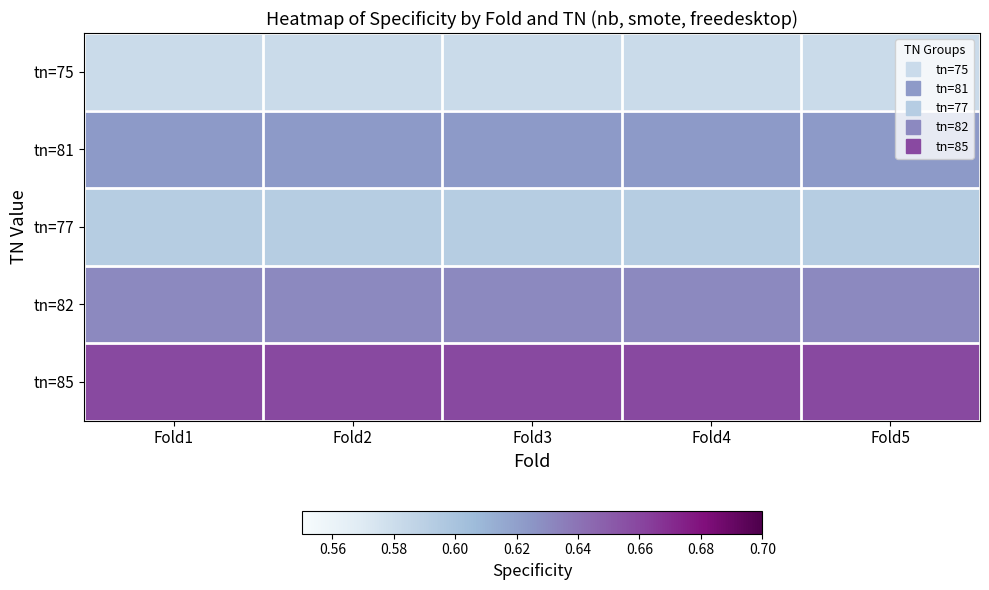

Reading left to right, what are all the values shown in this chart?

tn=75: Fold1=0.6	Fold2=0.6	Fold3=0.6	Fold4=0.6	Fold5=0.6
tn=81: Fold1=0.6	Fold2=0.6	Fold3=0.6	Fold4=0.6	Fold5=0.6
tn=77: Fold1=0.6	Fold2=0.6	Fold3=0.6	Fold4=0.6	Fold5=0.6
tn=82: Fold1=0.6	Fold2=0.6	Fold3=0.6	Fold4=0.6	Fold5=0.6
tn=85: Fold1=0.7	Fold2=0.7	Fold3=0.7	Fold4=0.7	Fold5=0.7